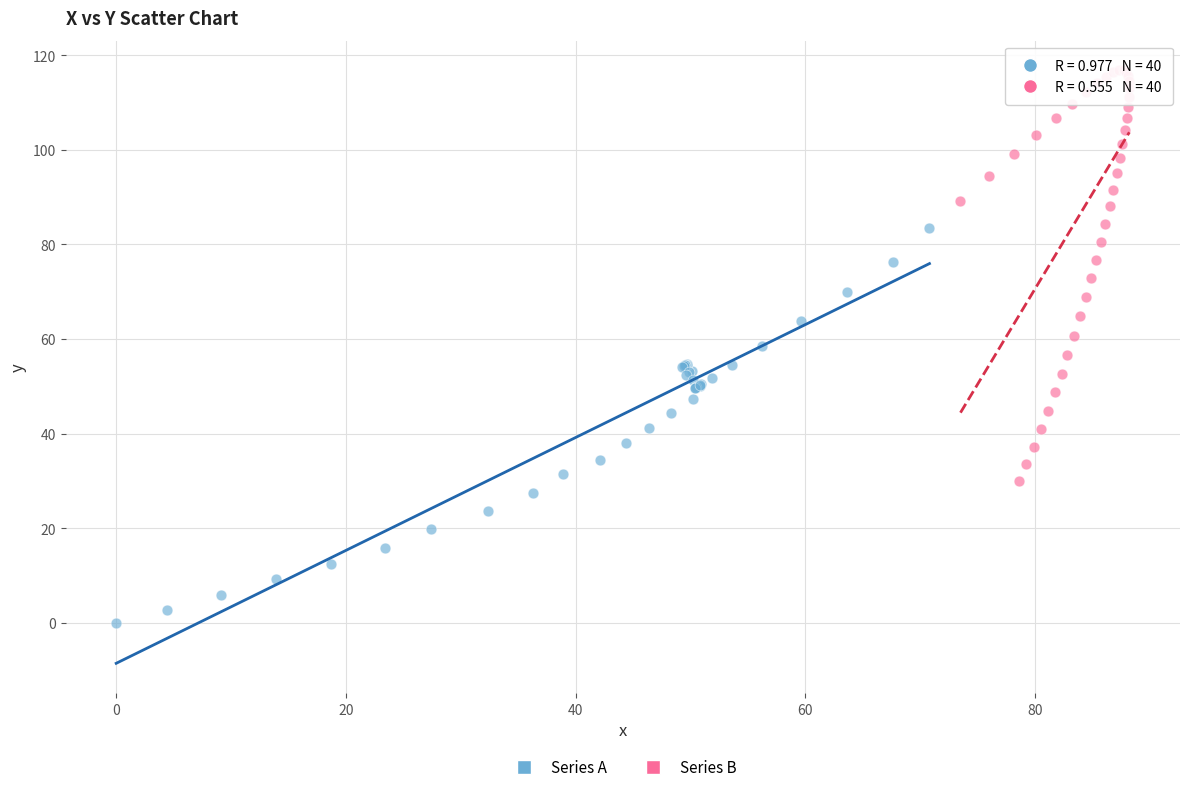

Which series has the widest spread of Y values?

Series B